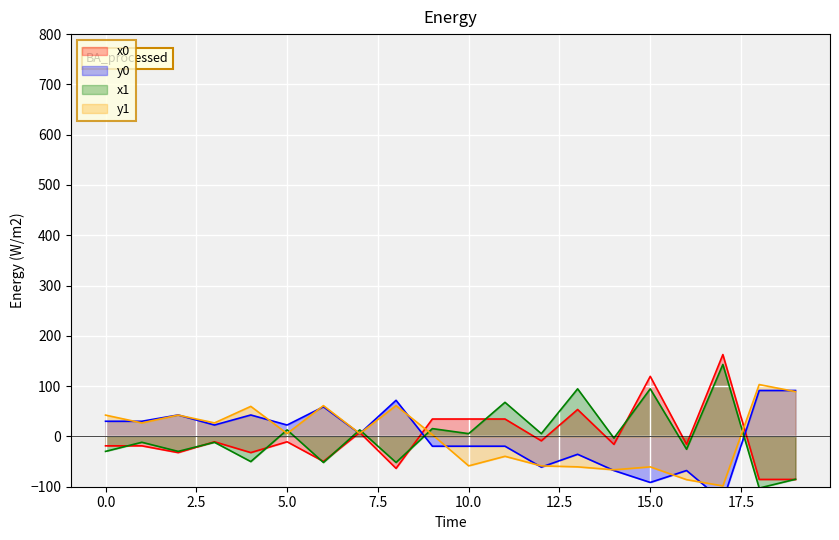

How many categories are shown in the chart?

20